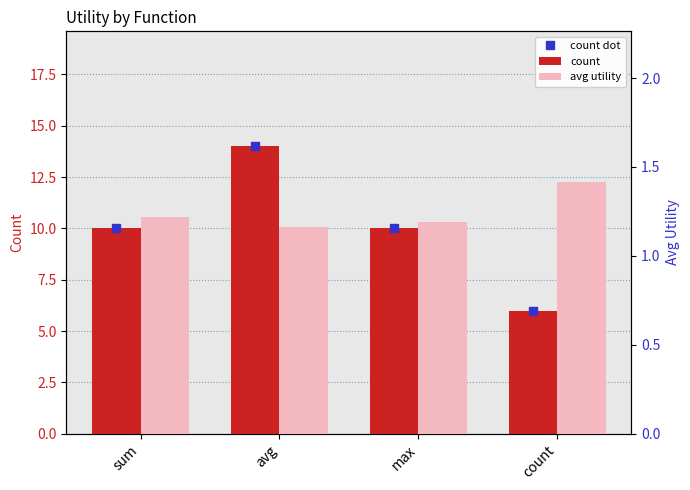

What is the lowest value of the count series?

6.0